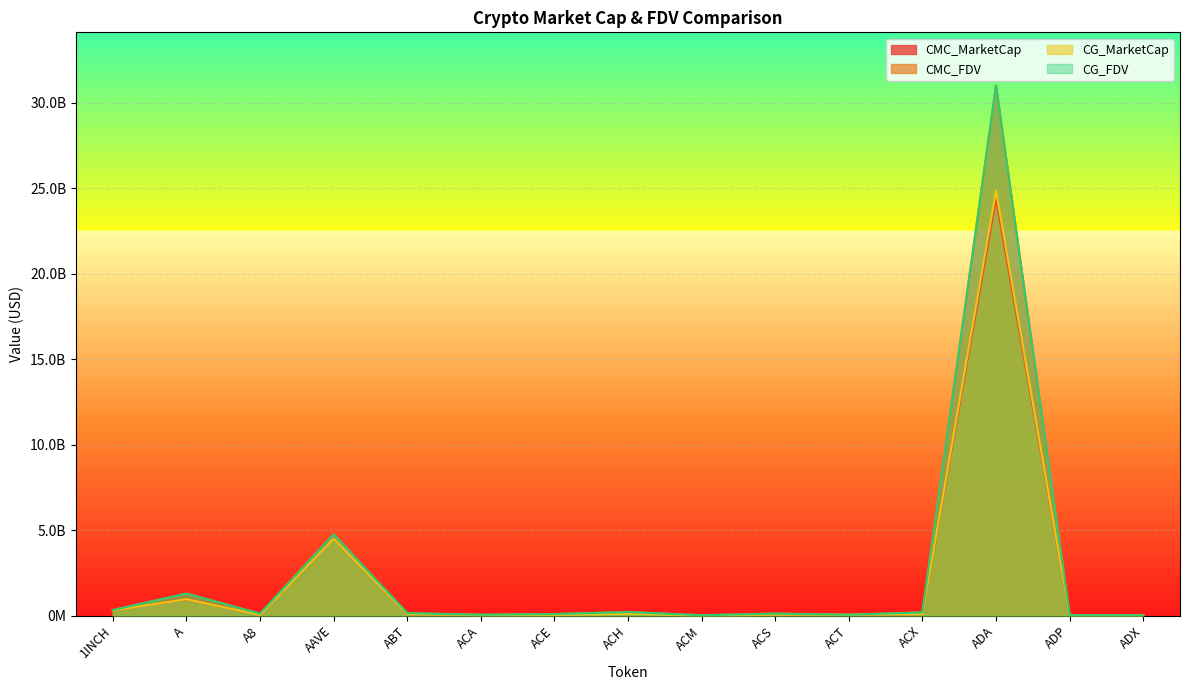

What is the average value of the CMC_MarketCap series?

2046109118.2